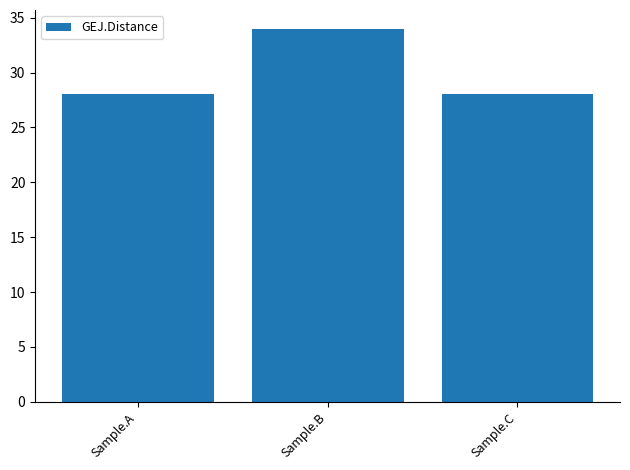

What is the smallest value displayed?

28